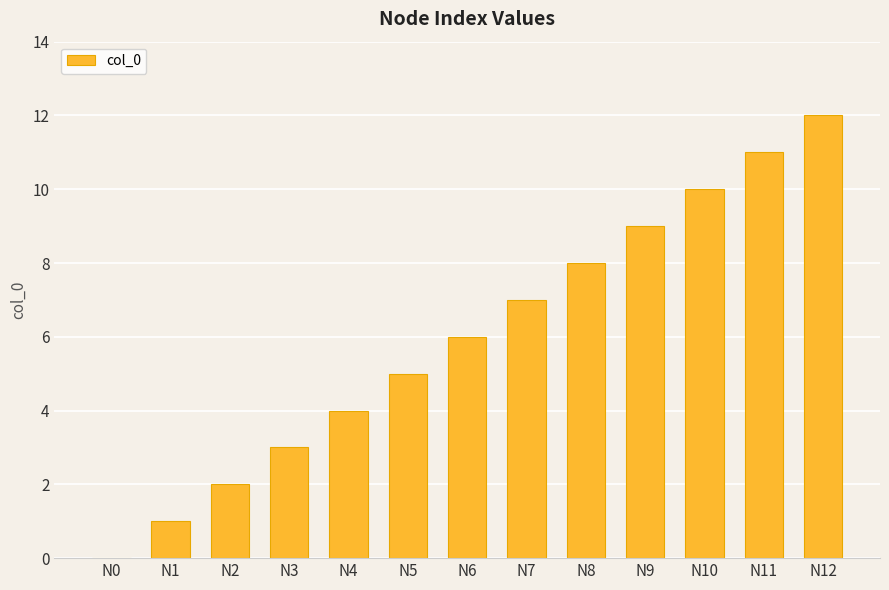

Are the bars horizontal?

No